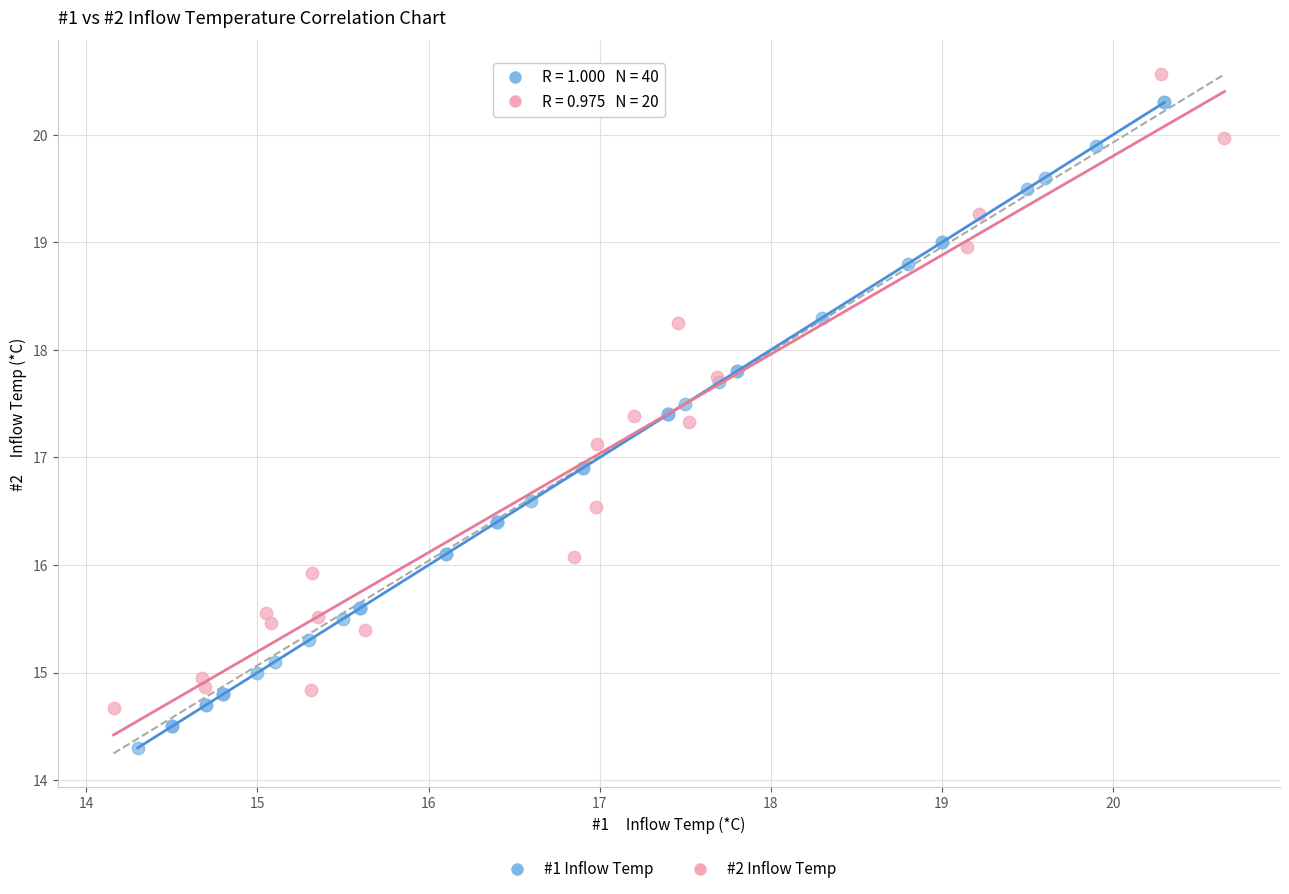

Which series reaches the minimum Y coordinate?

#1 Inflow Temp